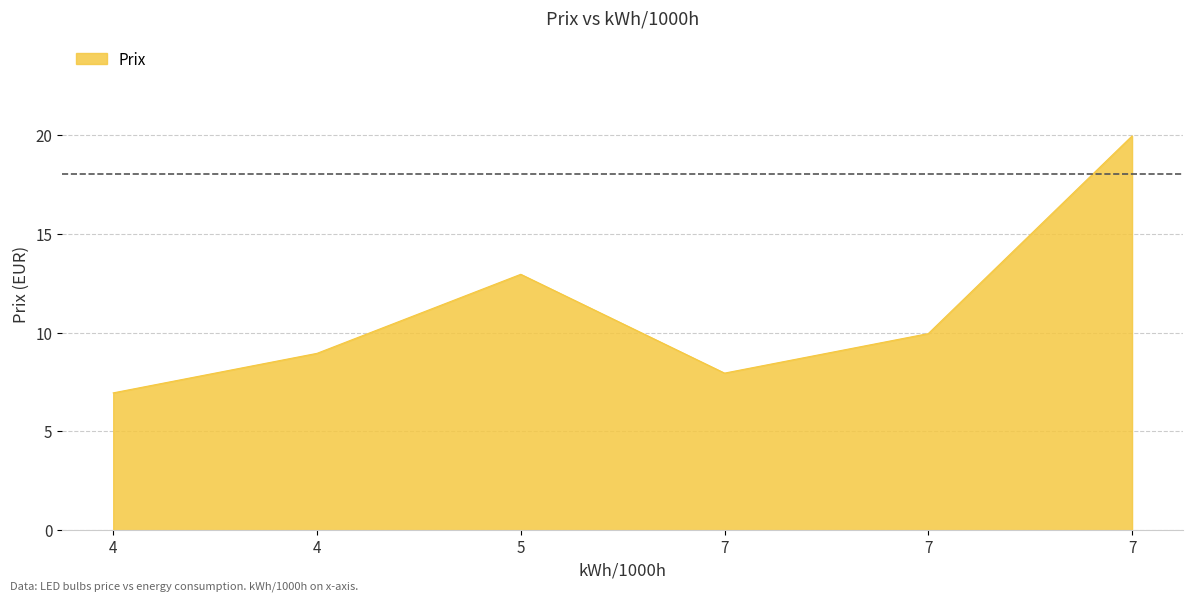

Count the number of data series in this chart.

1